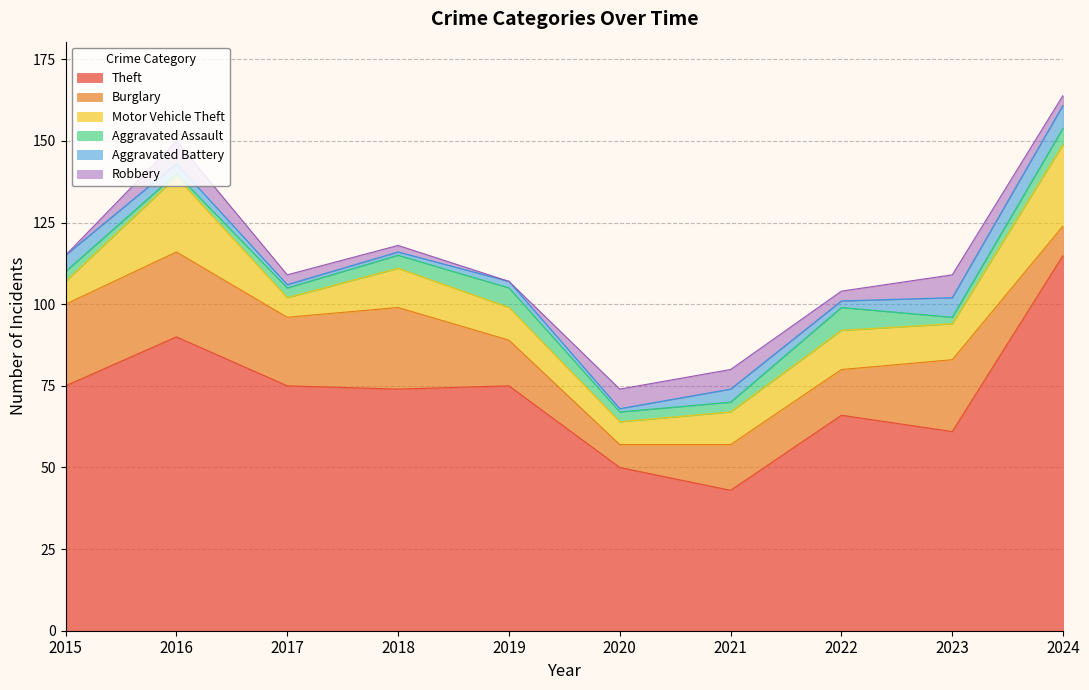

Does the chart display data point markers on the line(s)?

No